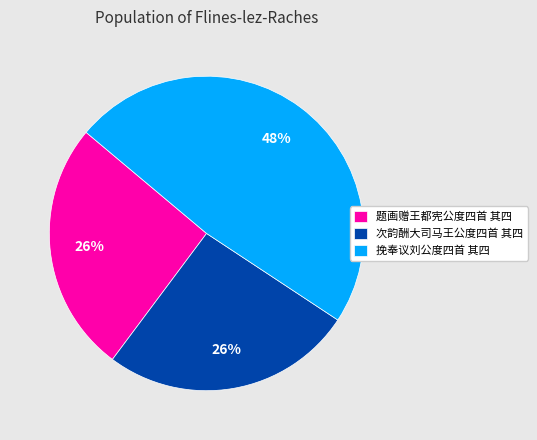

Is 挽奉议刘公度四首 其四 the majority of the pie?

No